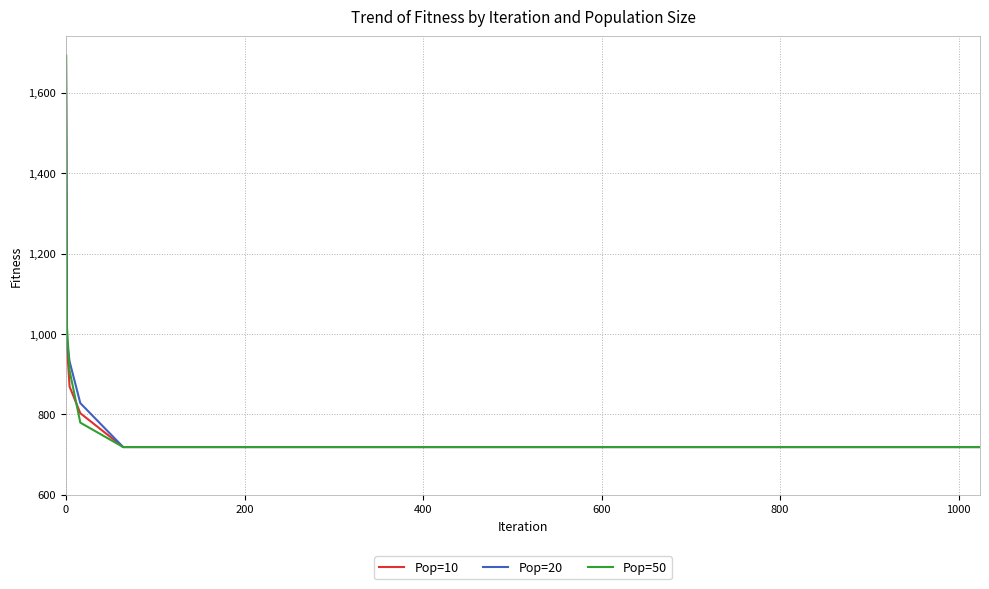

What is the minimum value for Pop=10?

718.7